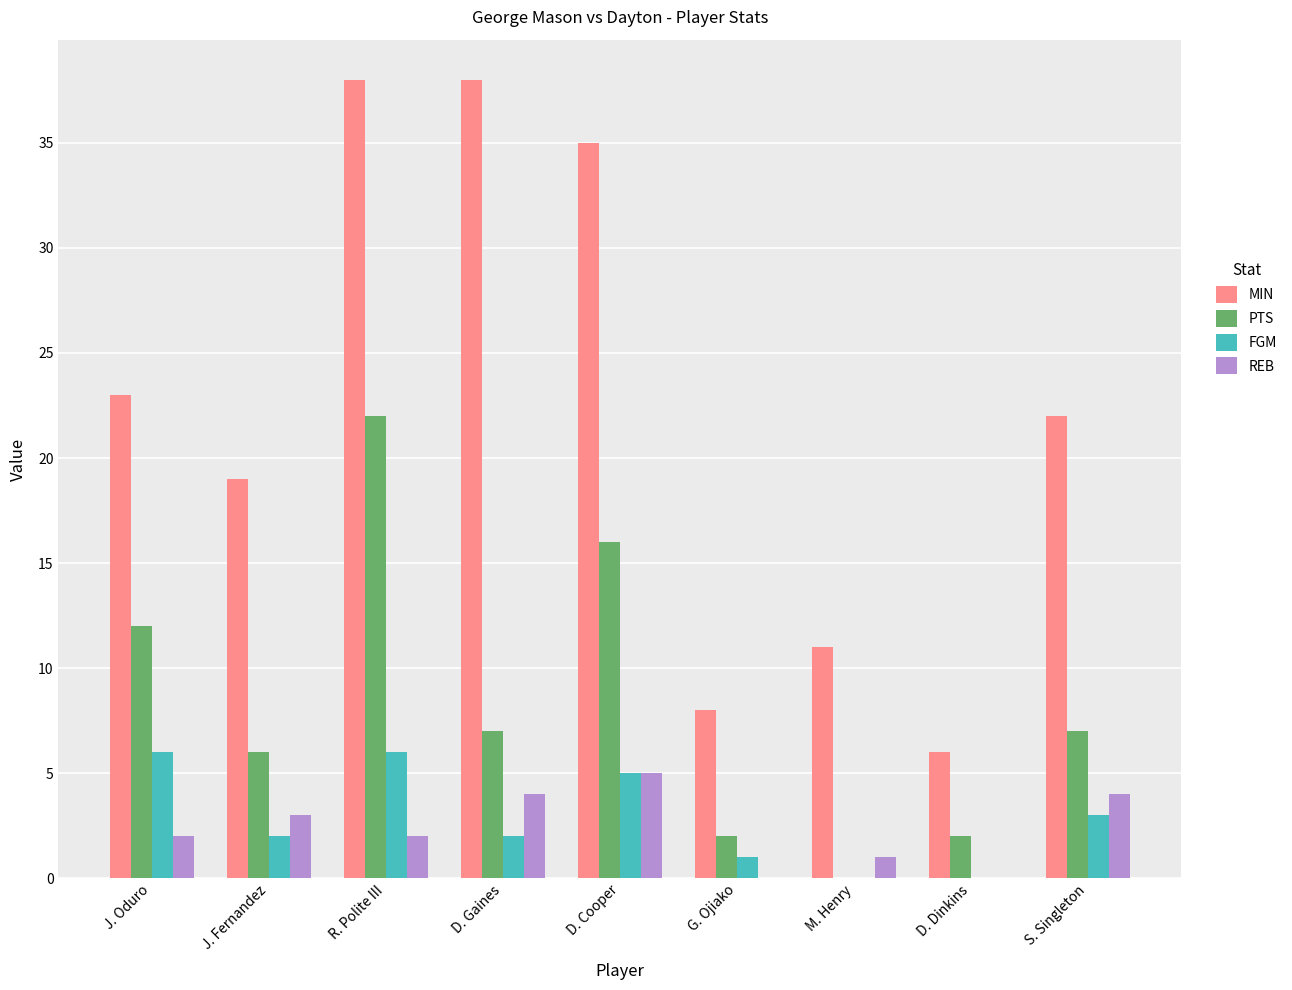

Is it true that PTS equals 10 at D. Cooper?

False